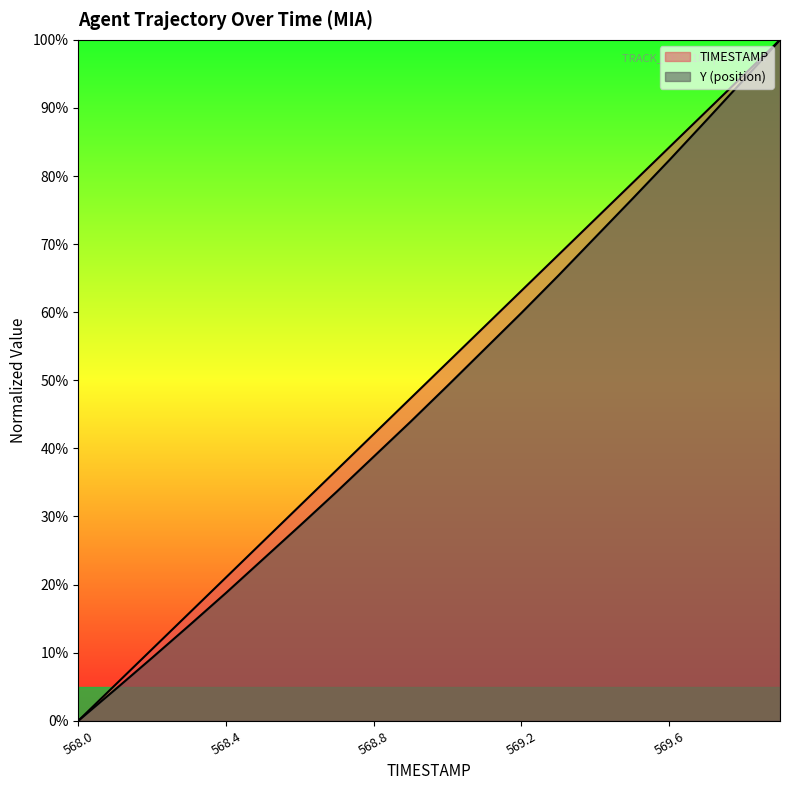

Does the chart have visible grid lines?

No